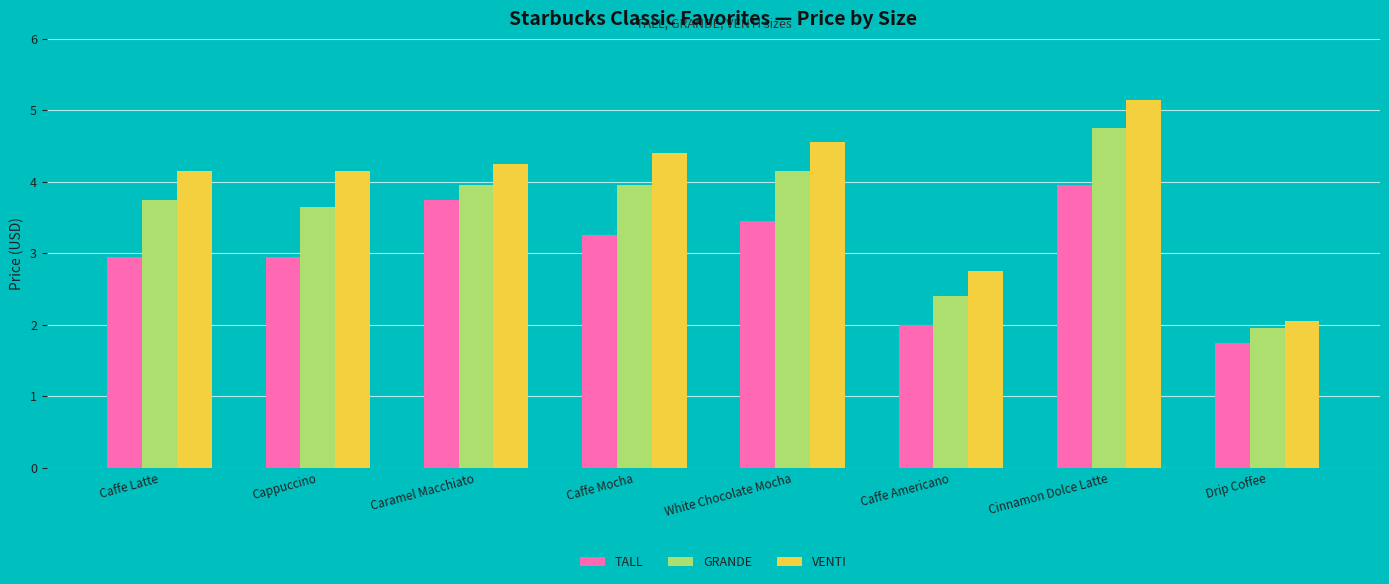

Are the bars grouped side by side (vs. stacked)?

Yes